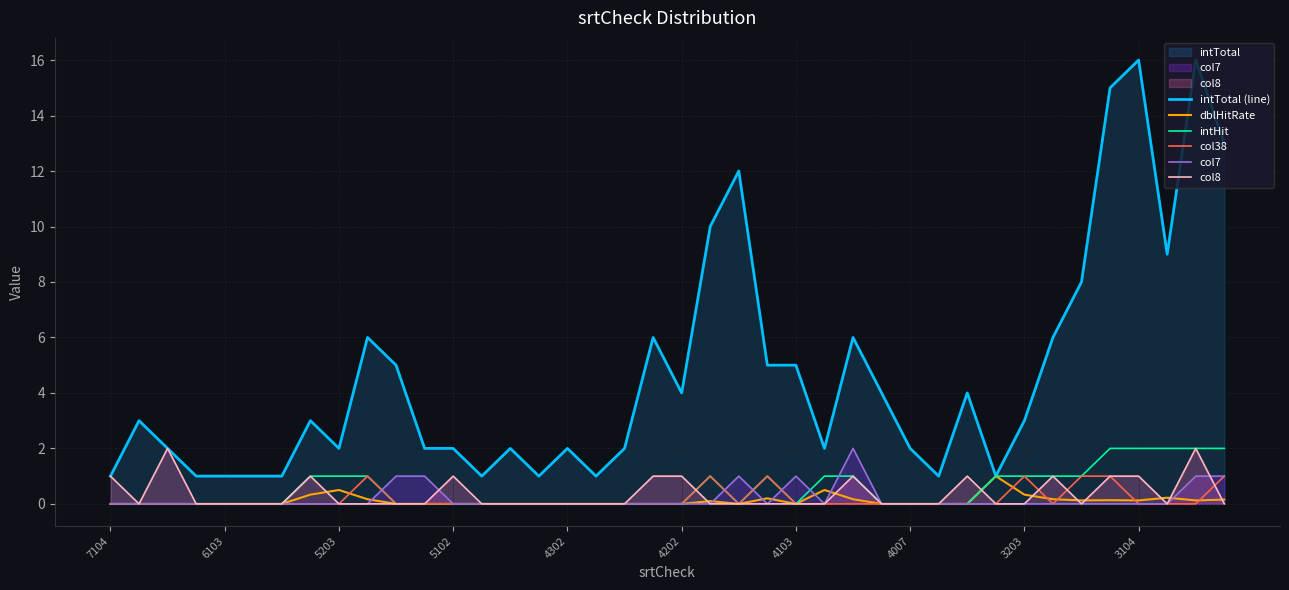

Count the number of data series in this chart.

6